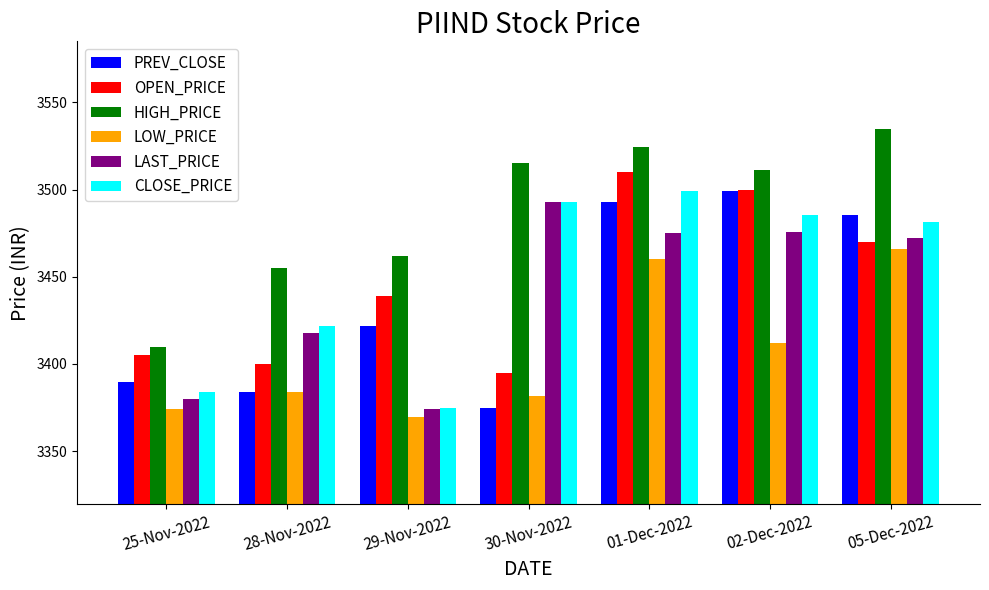

What is the sum of the PREV_CLOSE values at 25-Nov-2022 and 28-Nov-2022?

6773.7